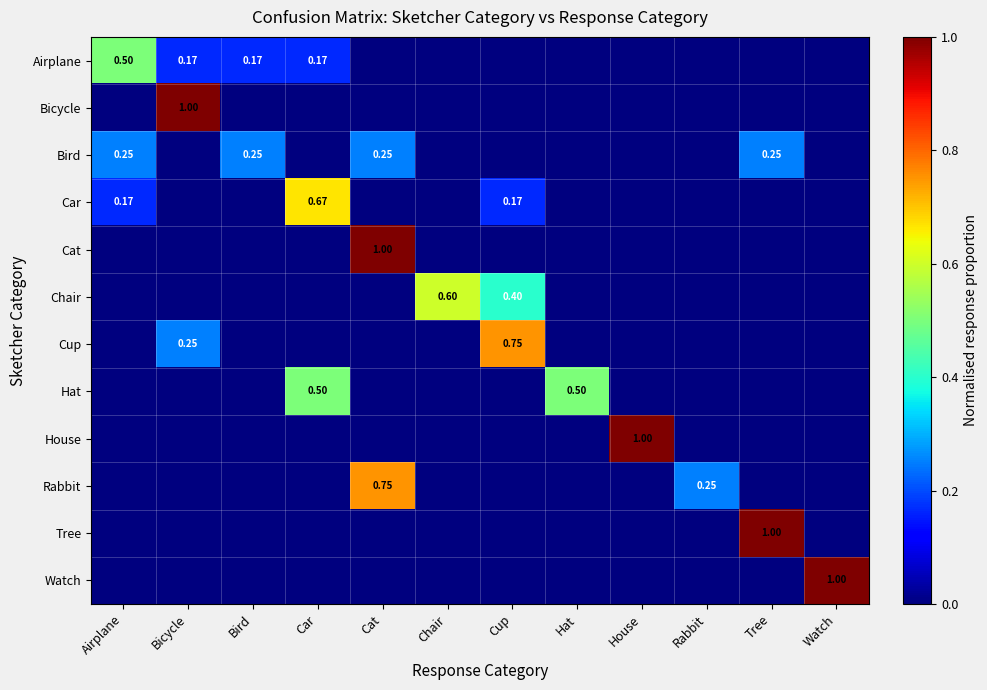

Is the value of Tree at Hat greater than the value of Watch at Car?

No